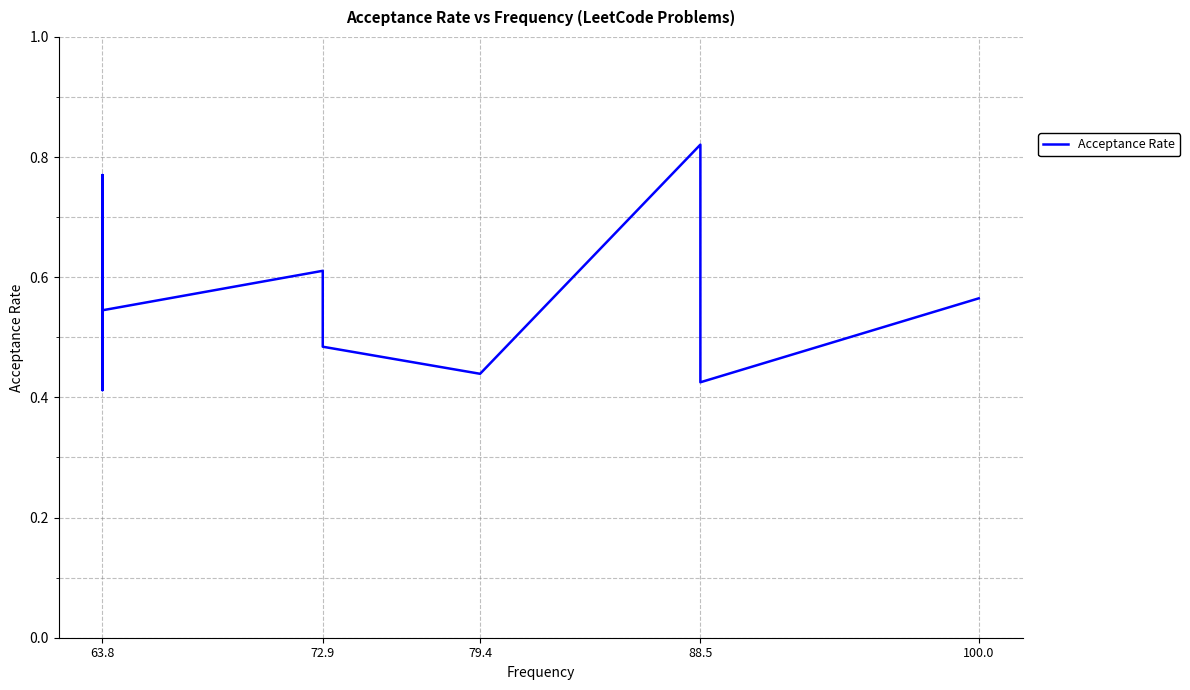

How many lines are shown in the chart?

1